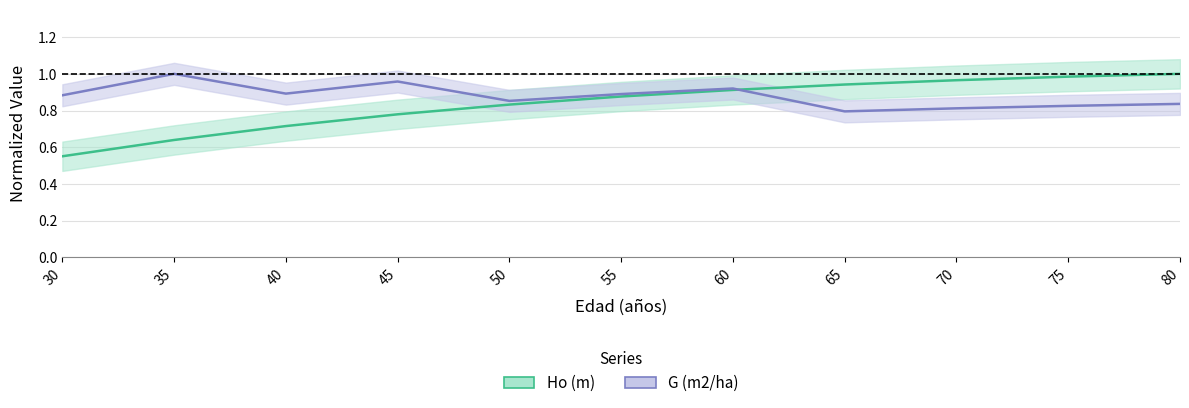

At which label is G (m2/ha) closest to 0?

65